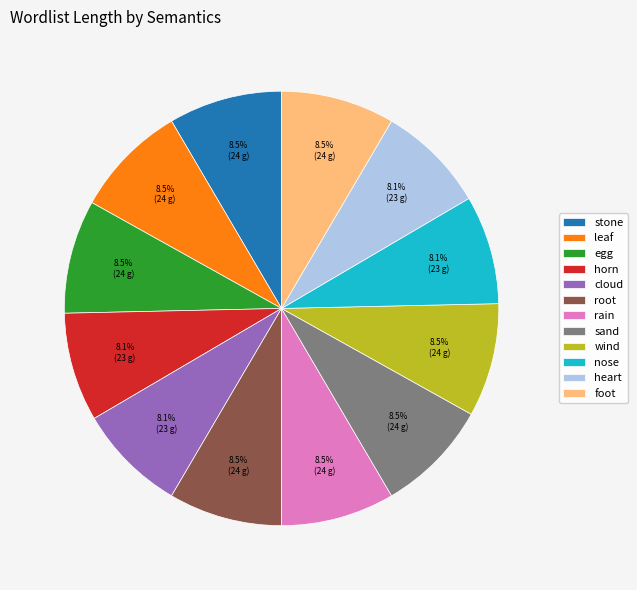

Is there any slice that represents more than half of the pie?

No